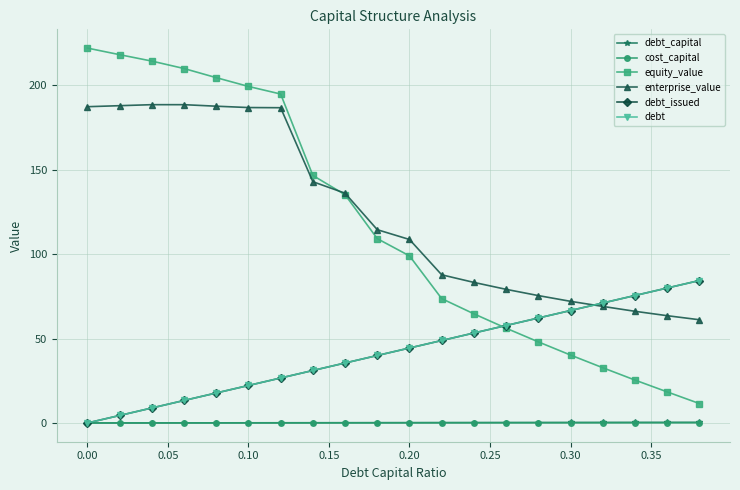

Is this an area chart (filled region under the line)?

No